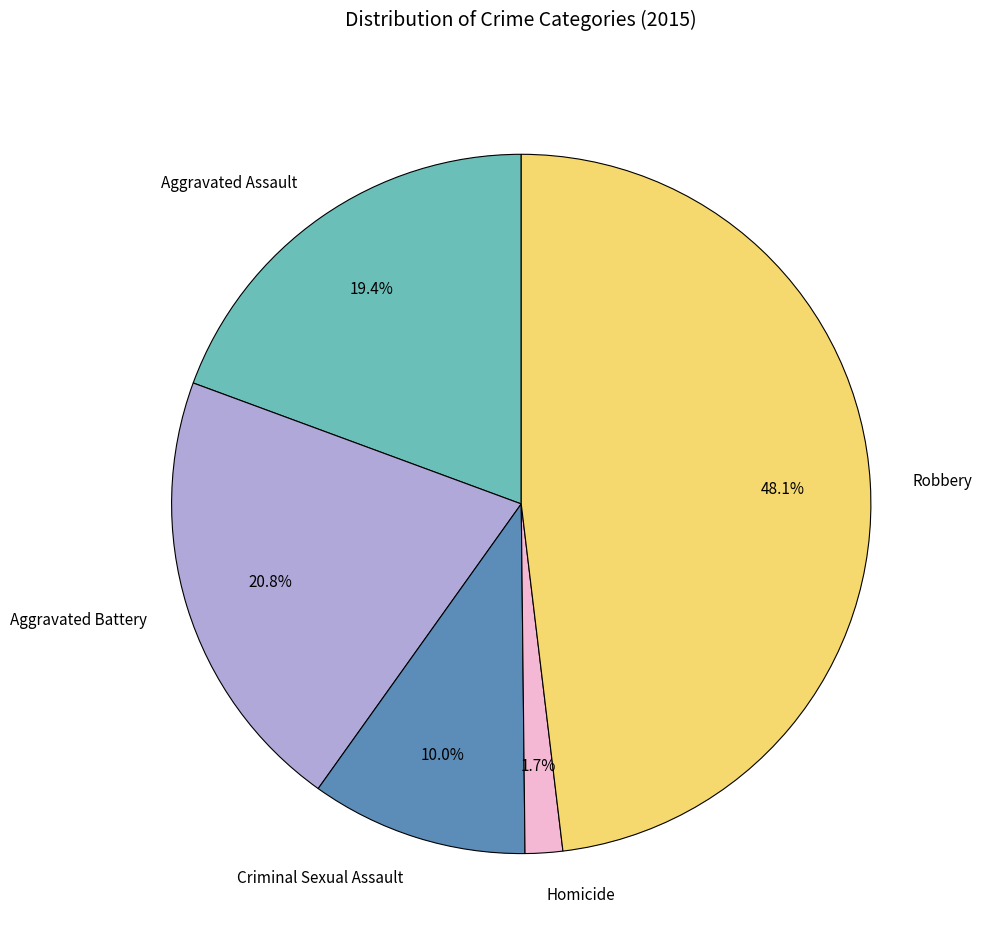

Combined, do Aggravated Assault and Criminal Sexual Assault account for over 50%?

No